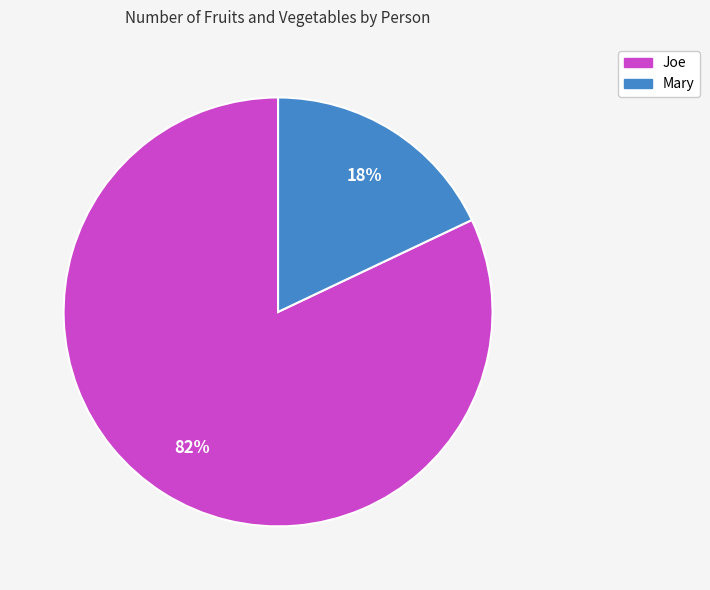

Do Joe and Mary together represent more than half of the pie?

Yes